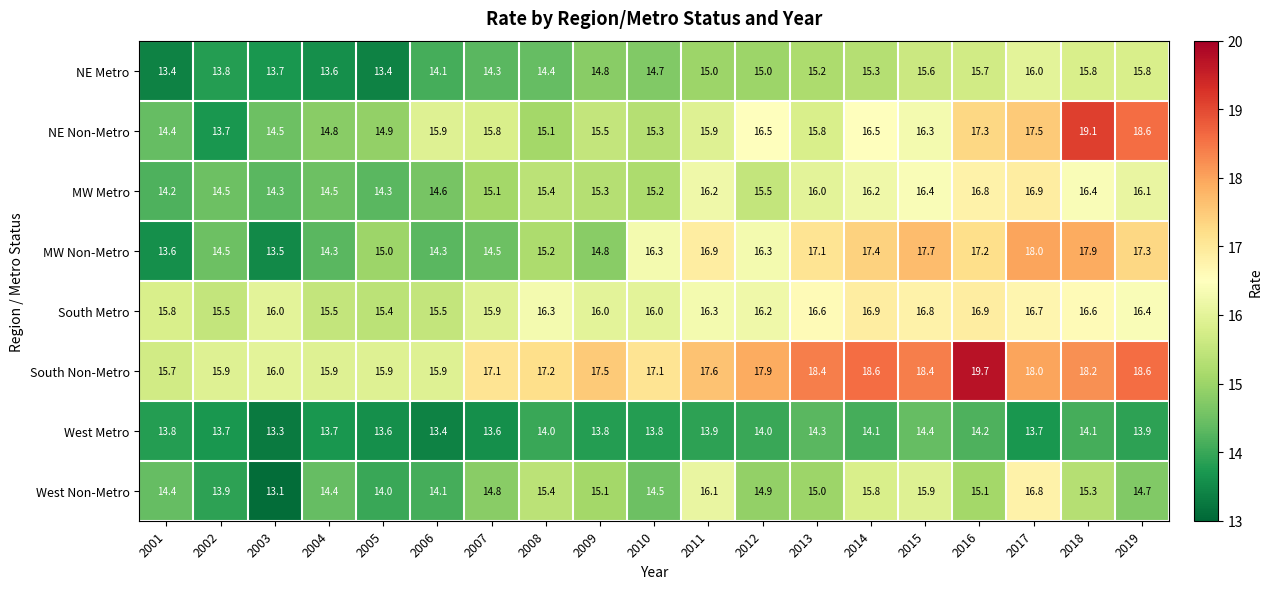

What is the smallest value displayed?

13.1